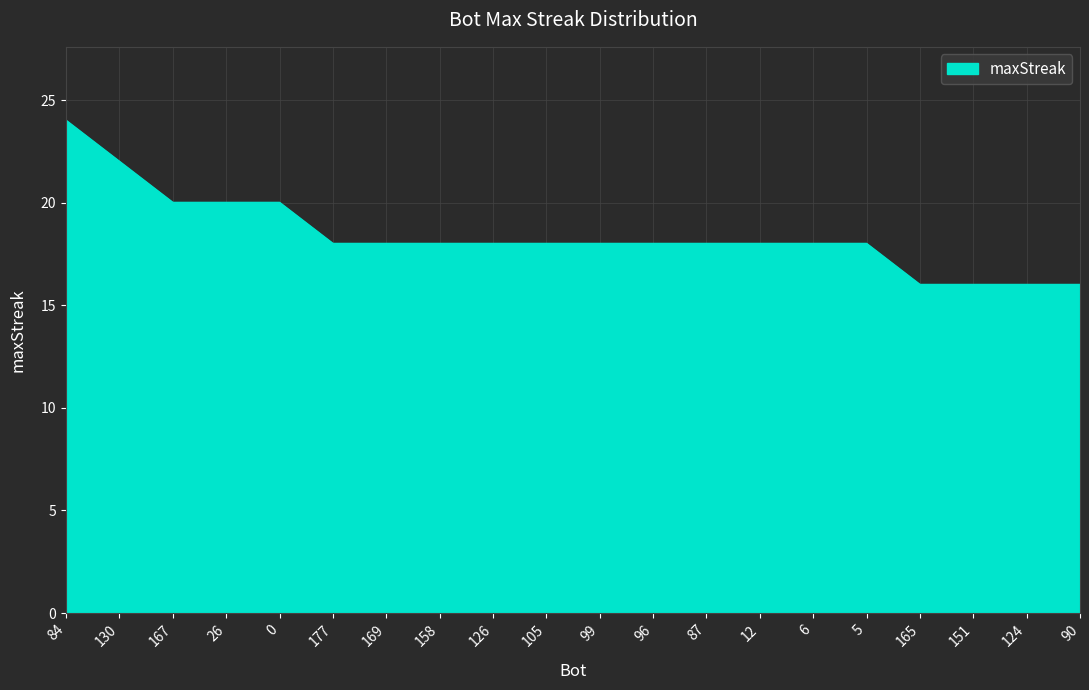

What is the change in value from 130 to 5?

-4